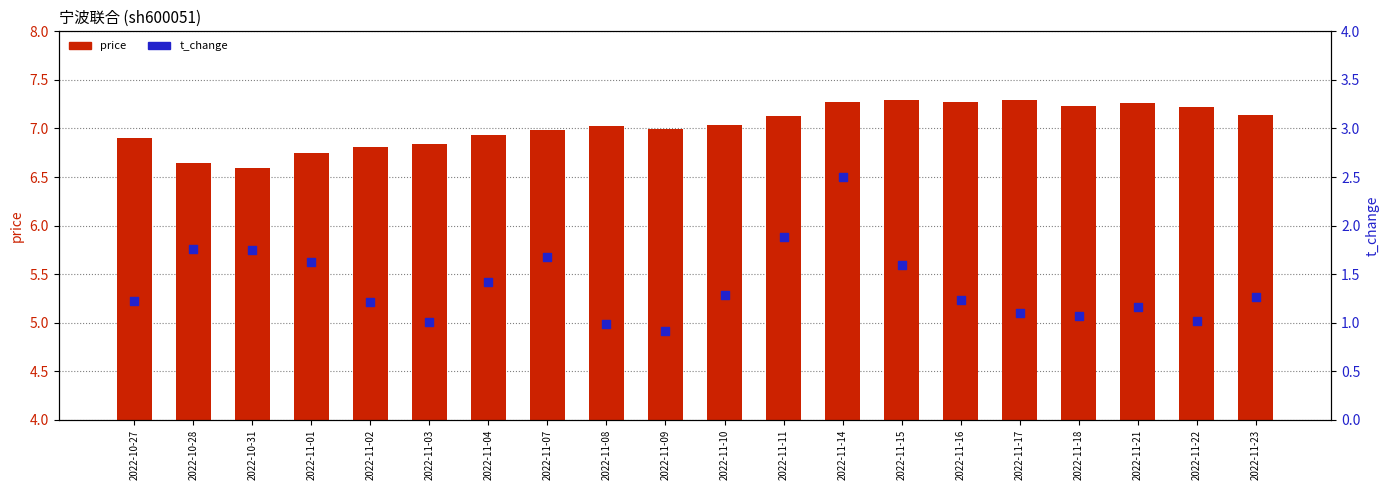

Which series has the largest total across all categories?

price